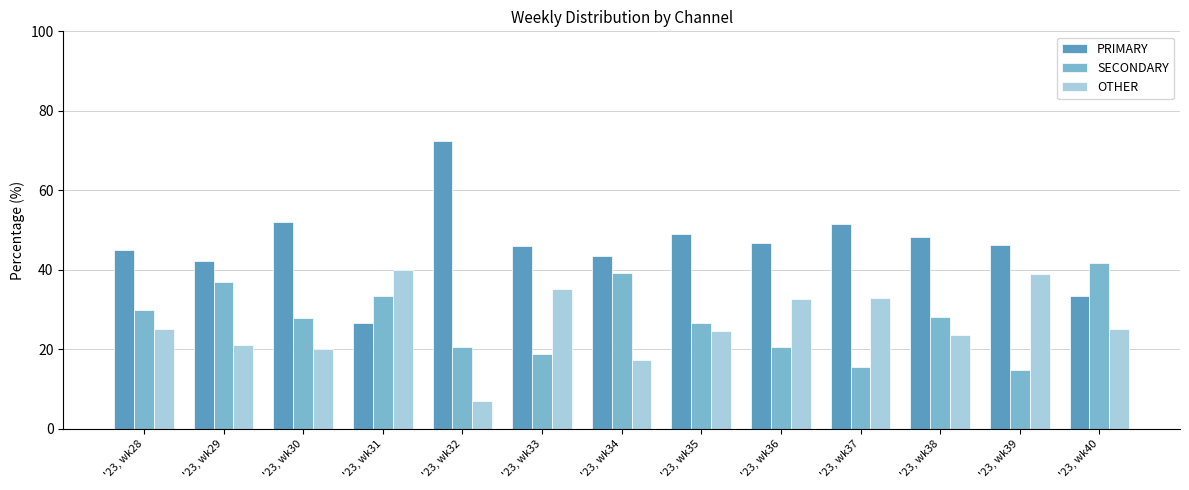

How many distinct data groups are displayed?

3